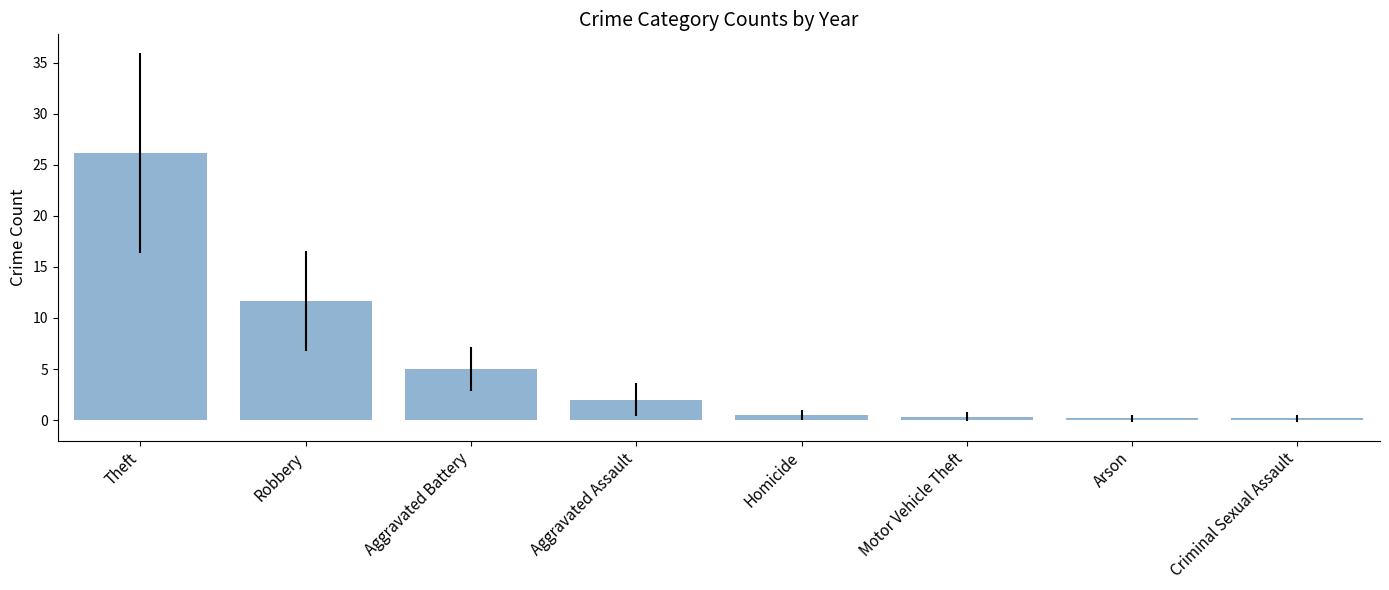

Where does the data first go above 2?

Theft